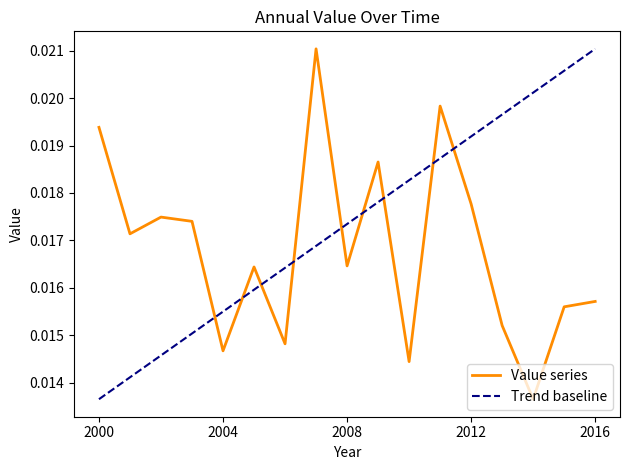

Rank the categories by value from lowest to highest.

2014-04-15, 2010-04-15, 2004-04-15, 2006-04-15, 2013-04-15, 2015-04-15, 2016-04-15, 2005-04-15, 2008-04-15, 2001-04-15, 2003-04-15, 2002-04-15, 2012-04-15, 2009-04-15, 2000-04-15, 2011-04-15, 2007-04-15